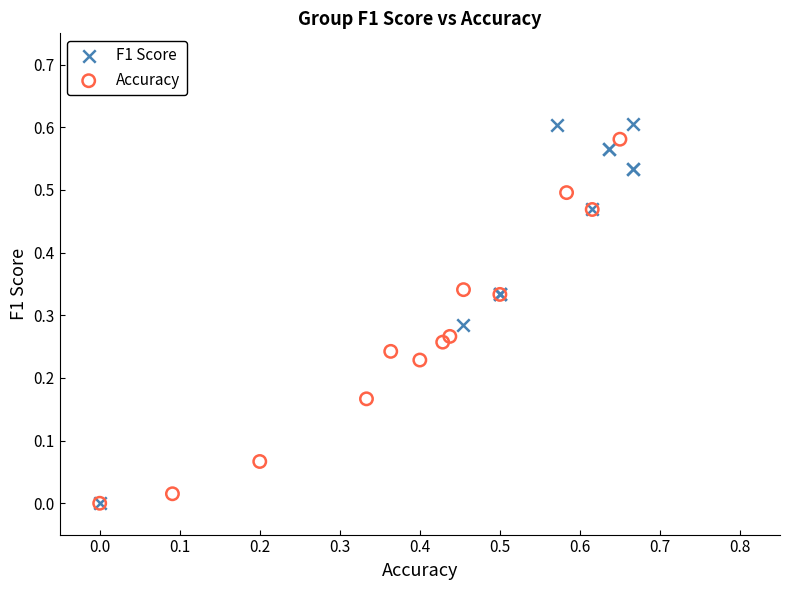

Which series has the largest Y range (max minus min)?

F1 Score